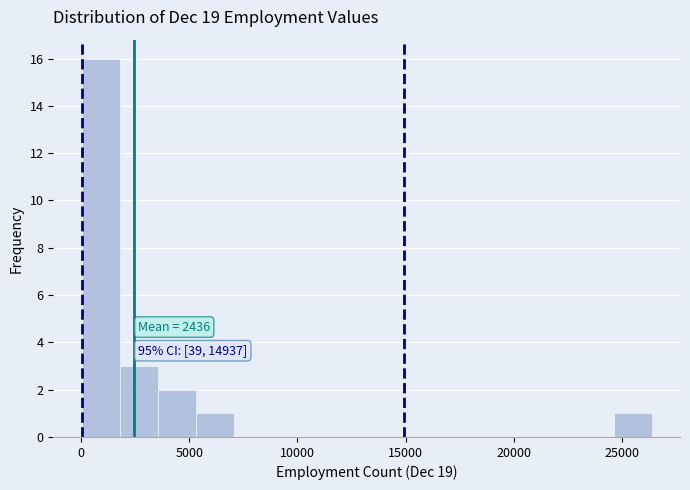

Around what value on the x-axis is the tallest bar? Give the approximate position of its centre, as read against the axis.

1000